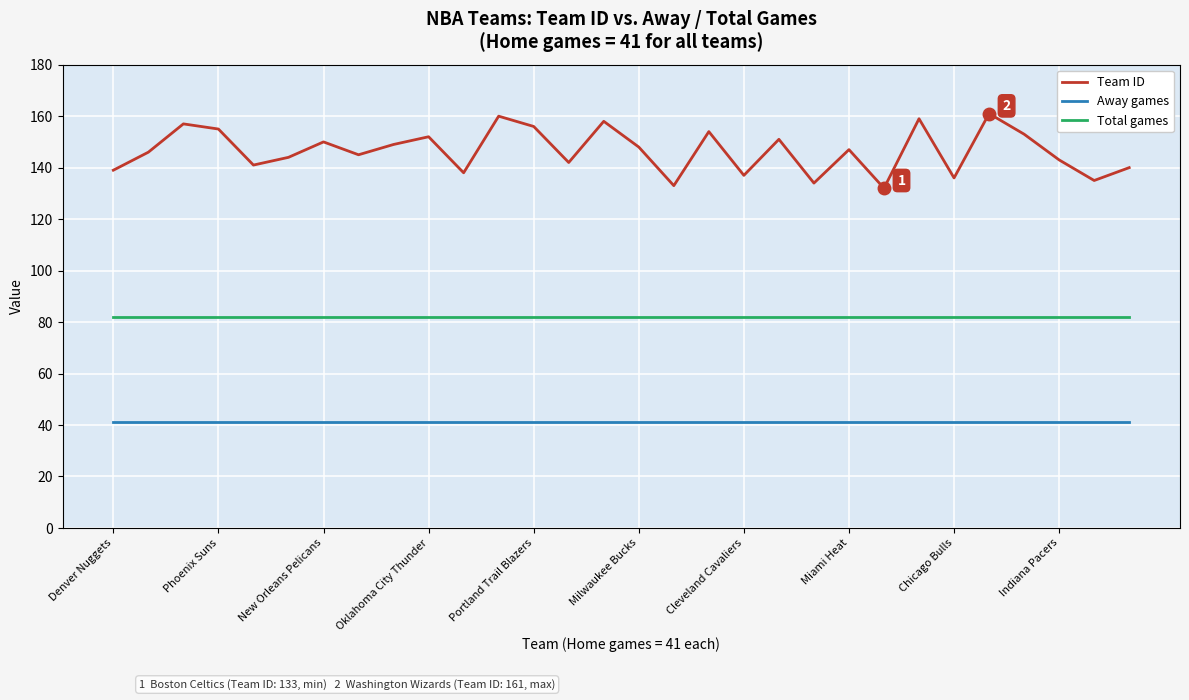

True or false: Total games and Team ID intersect in this chart.

False